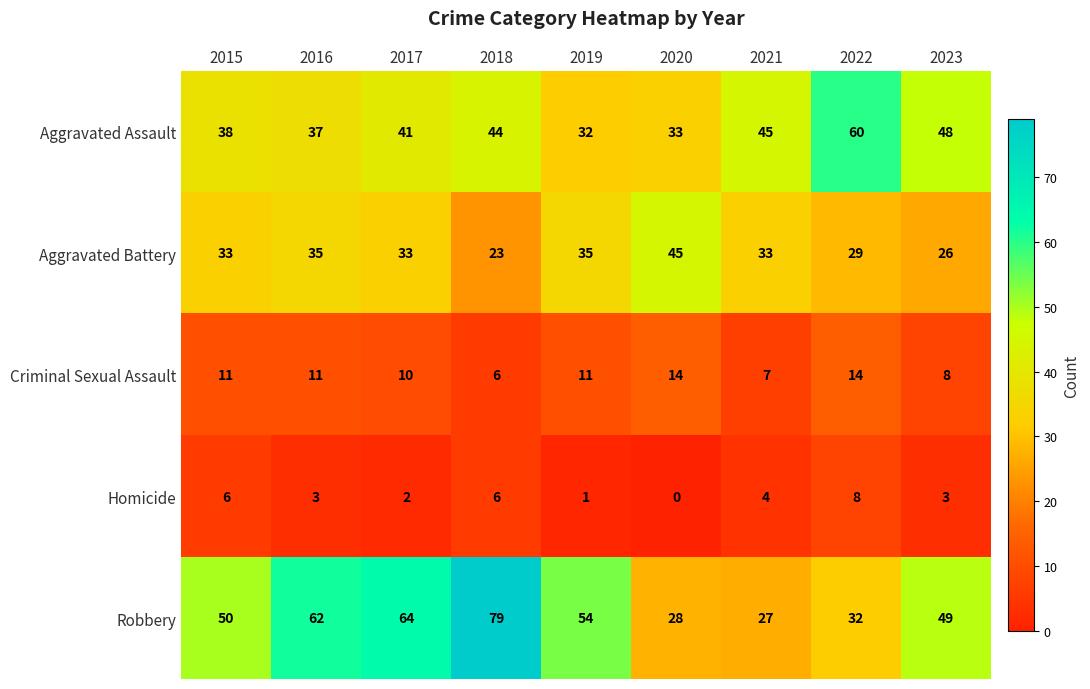

What is the difference between the maximum and minimum values in the Homicide series?

8